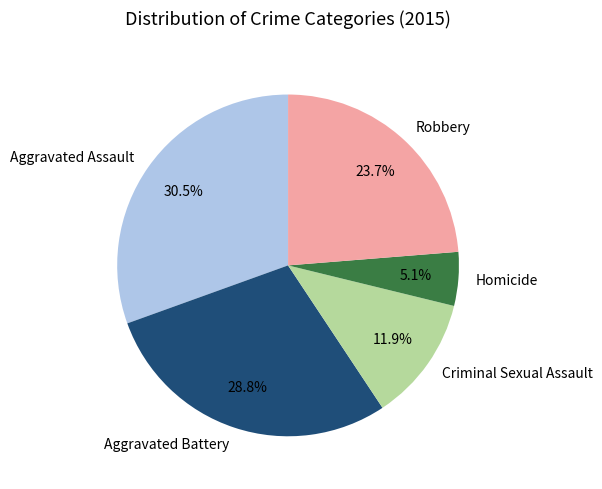

How many slices are in this pie chart?

5